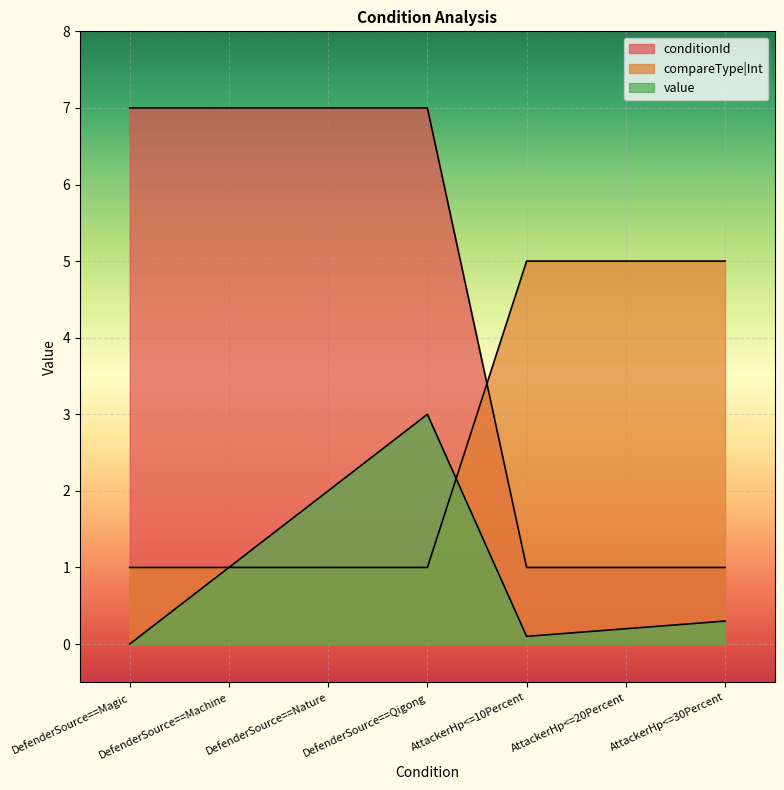

Rank the categories by compareType value from lowest to highest.

DefenderSource==Magic, DefenderSource==Machine, DefenderSource==Nature, DefenderSource==Qigong, AttackerHp<=10Percent, AttackerHp<=20Percent, AttackerHp<=30Percent